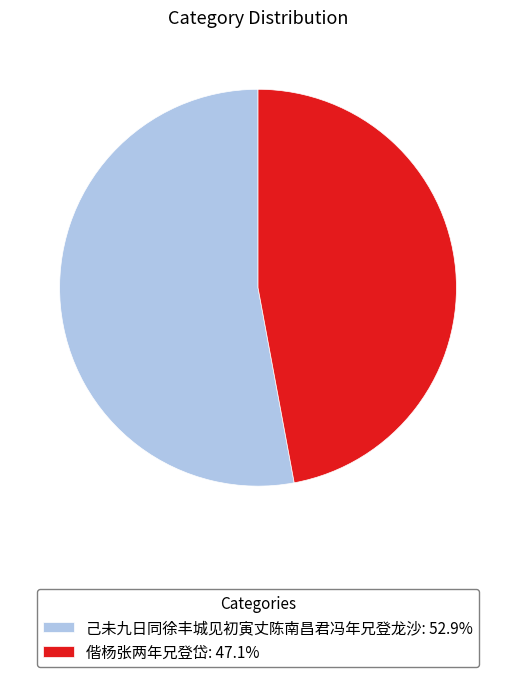

Rank the categories by value from highest to lowest.

己未九日同徐丰城见初寅丈陈南昌君冯年兄登龙沙, 偕杨张两年兄登岱